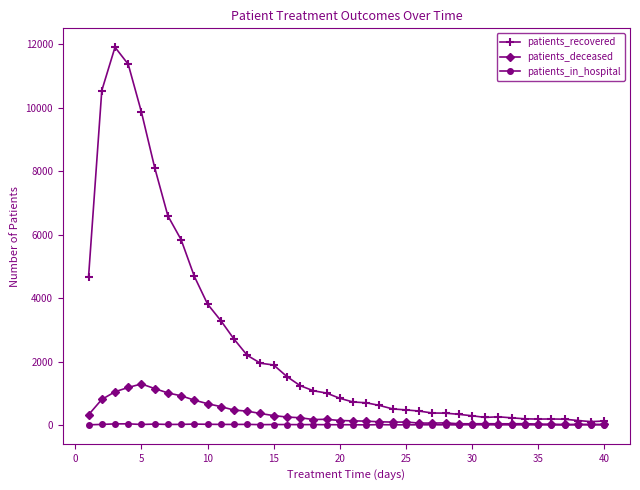

Does the chart have visible grid lines?

No